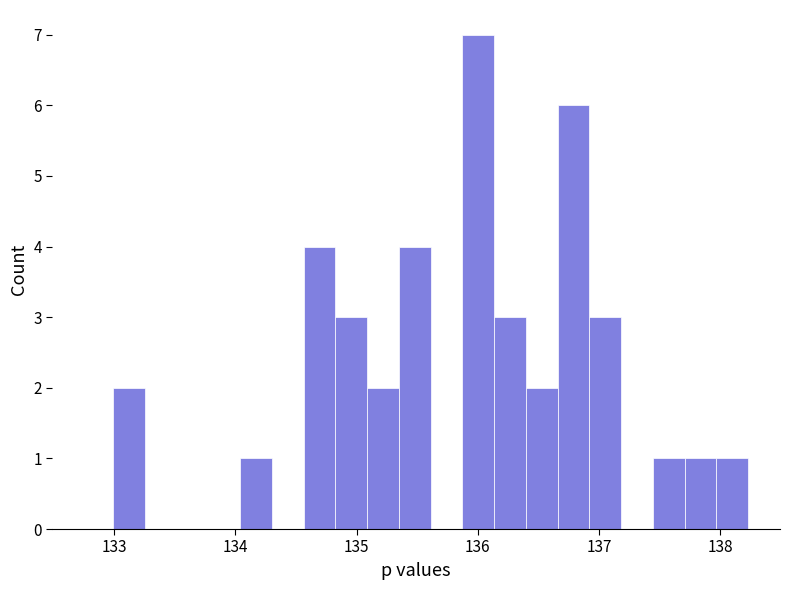

Around what value on the x-axis is the tallest bar? Give the approximate position of its centre, as read against the axis.

136.0